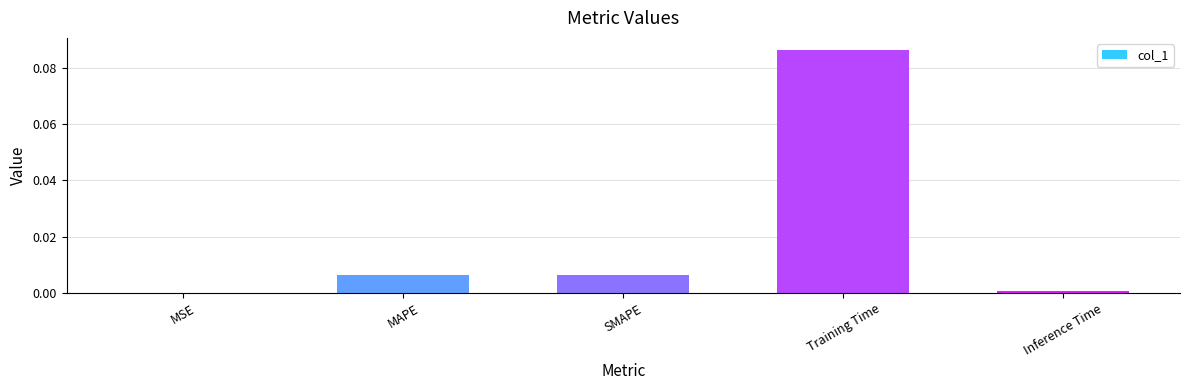

True or false: the data shows 0.0 at SMAPE.

True